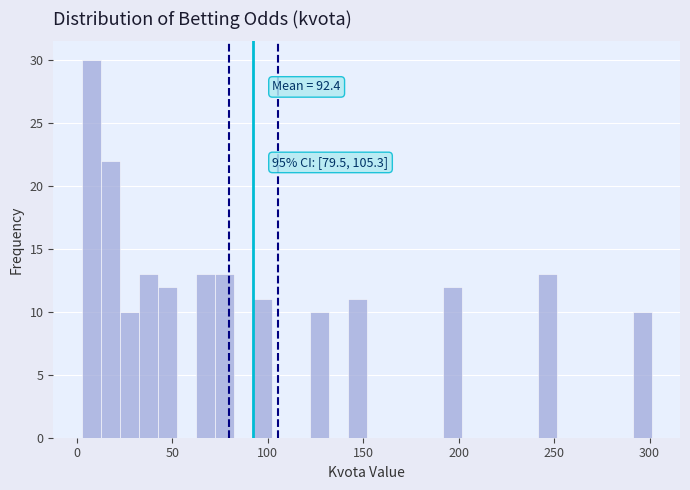

Around what value on the x-axis is the tallest bar? Give the approximate position of its centre, as read against the axis.

5